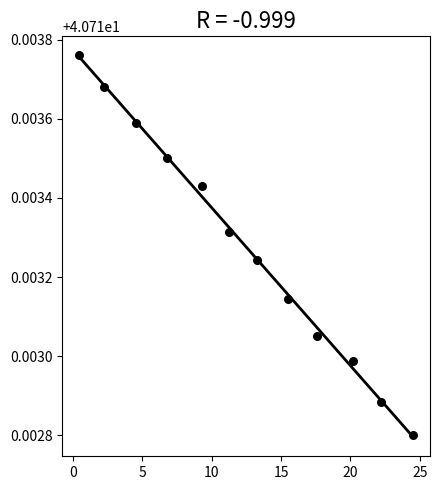

What is the range of X values (max minus min)?

24.1